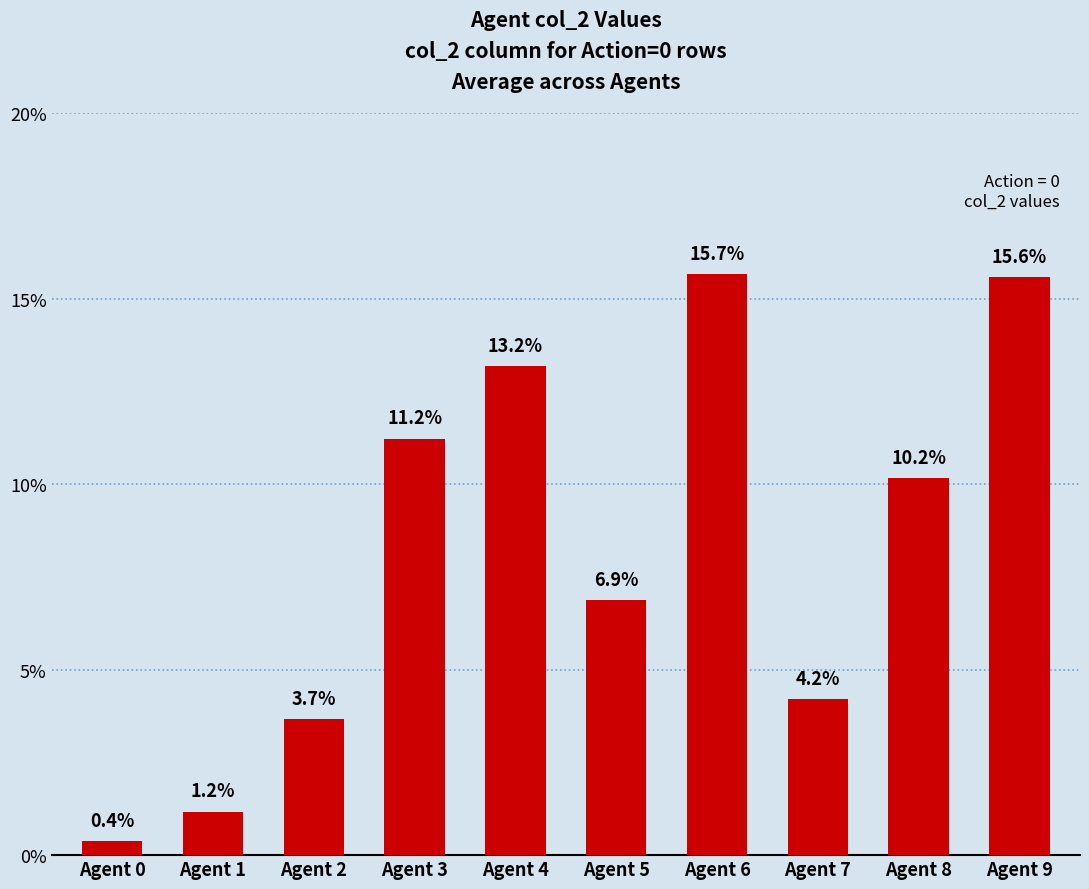

How many categories are shown in the chart?

10